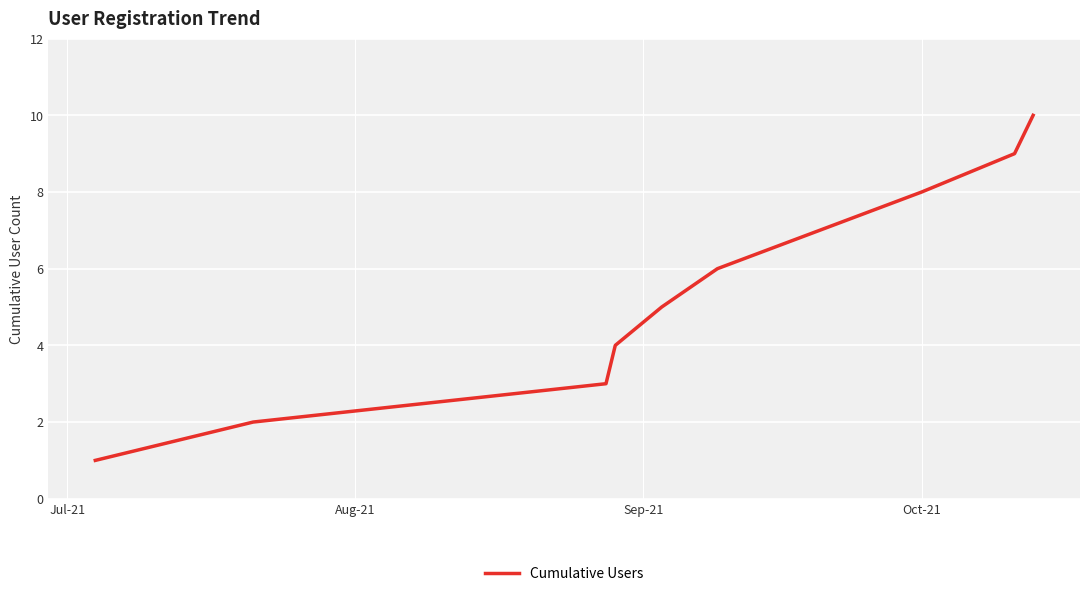

What is the greatest value displayed?

10